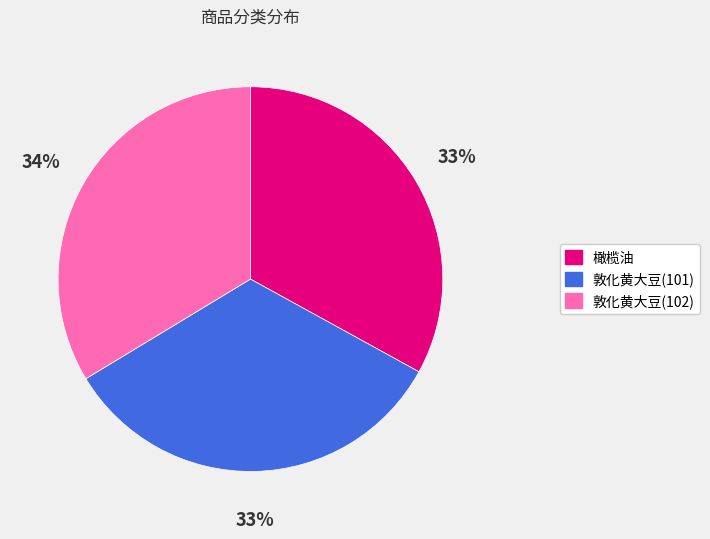

To the nearest percent, what percentage of the pie is 敦化黄大豆(102)?

34%